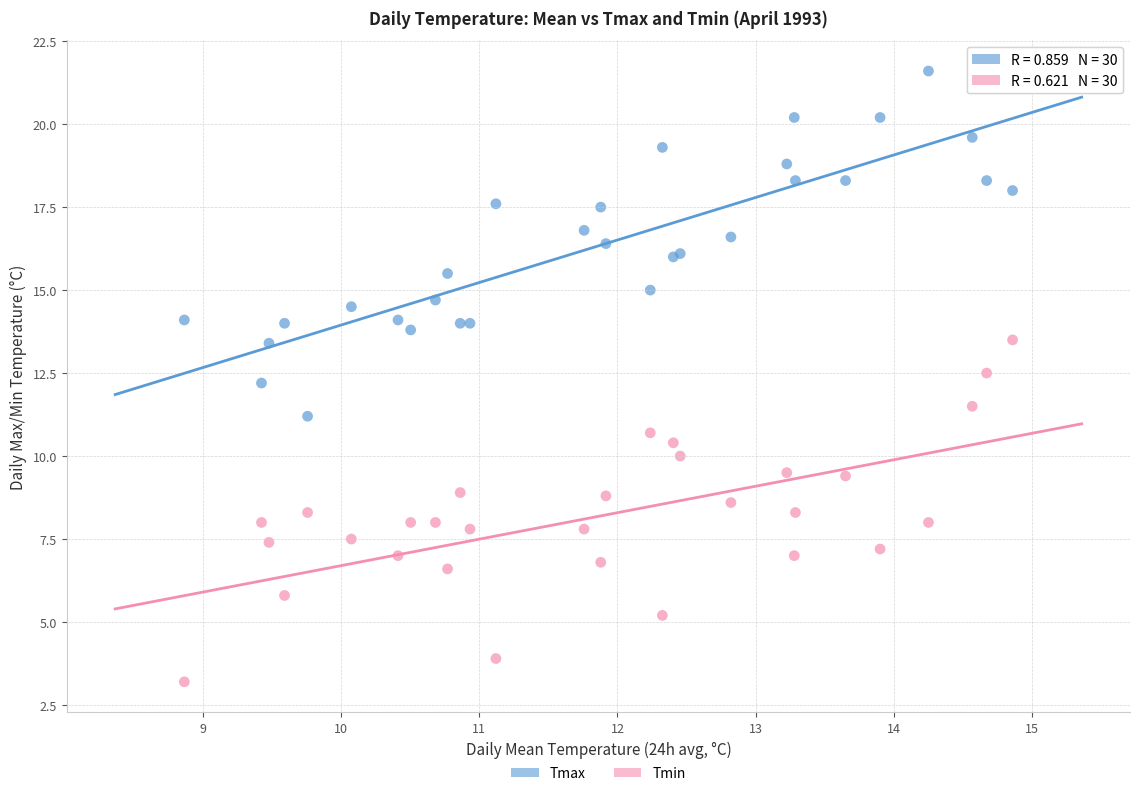

Which series reaches the maximum Y coordinate?

Tmax